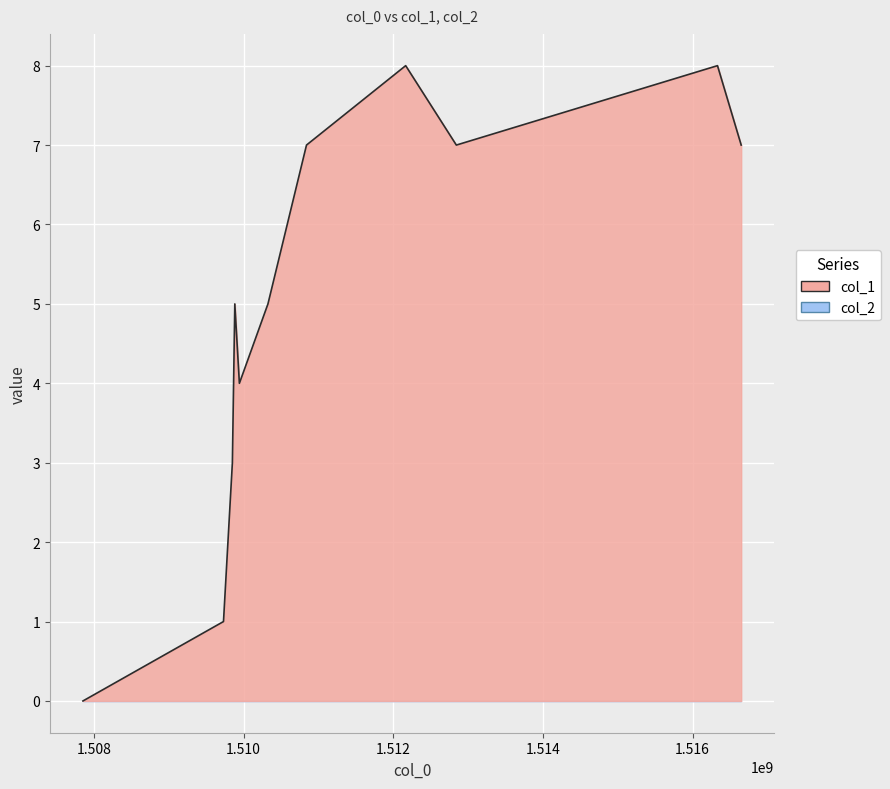

What is the difference between the maximum and minimum values?

8